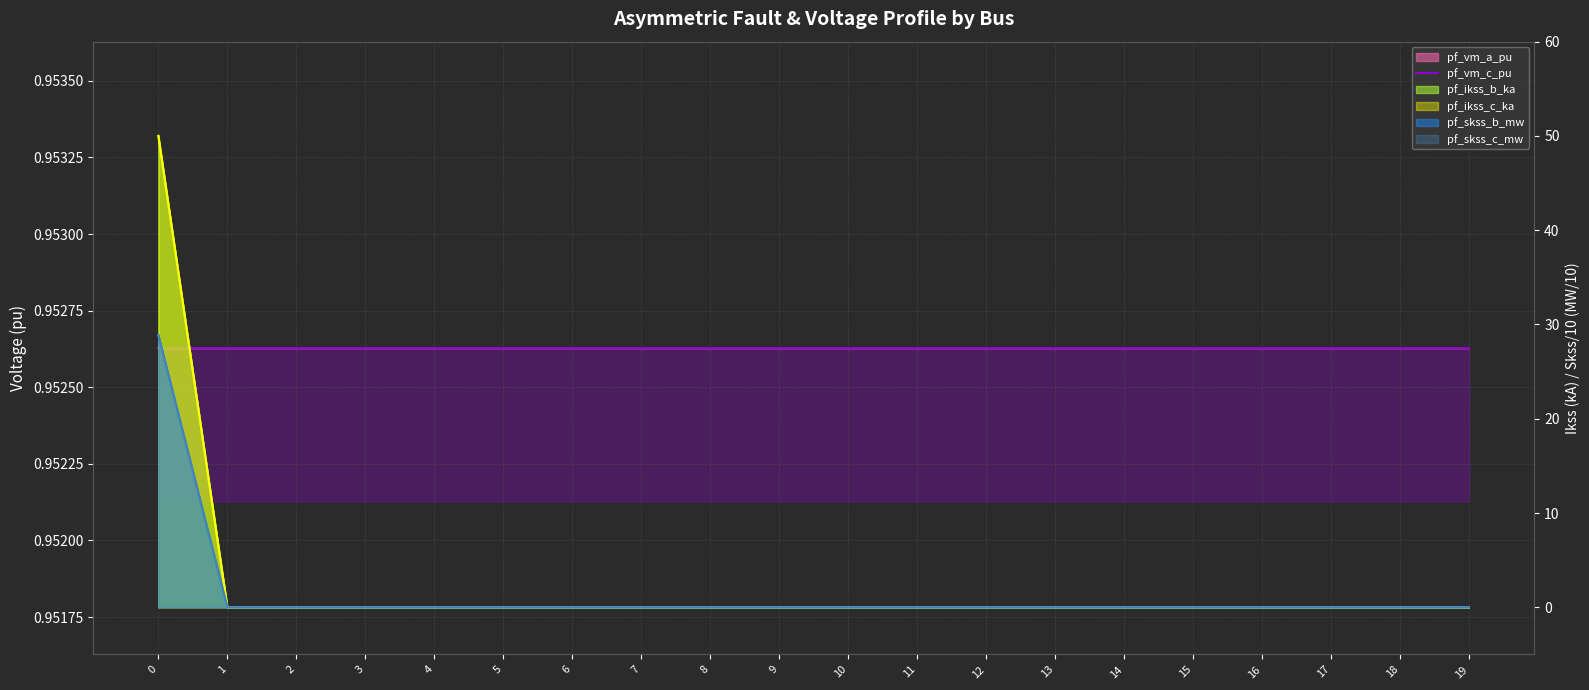

Reading left to right, what are all the values shown in this chart?

pf_ikss_b_ka: 28.9	0.0	0.0	0.0	0.0	0.0	0.0	0.0	0.0	0.0	0.0	0.0	0.0	0.0	0.0	0.0	0.0	0.0	0.0	0.0
pf_ikss_c_ka: 28.9	0.0	0.0	0.0	0.0	0.0	0.0	0.0	0.0	0.0	0.0	0.0	0.0	0.0	0.0	0.0	0.0	0.0	0.0	0.0
pf_skss_b_mw: 50.0	0.0	0.0	0.0	0.0	0.0	0.0	0.0	0.0	0.0	0.0	0.0	0.0	0.0	0.0	0.0	0.0	0.0	0.0	0.0
pf_skss_c_mw: 50.0	0.0	0.0	0.0	0.0	0.0	0.0	0.0	0.0	0.0	0.0	0.0	0.0	0.0	0.0	0.0	0.0	0.0	0.0	0.0